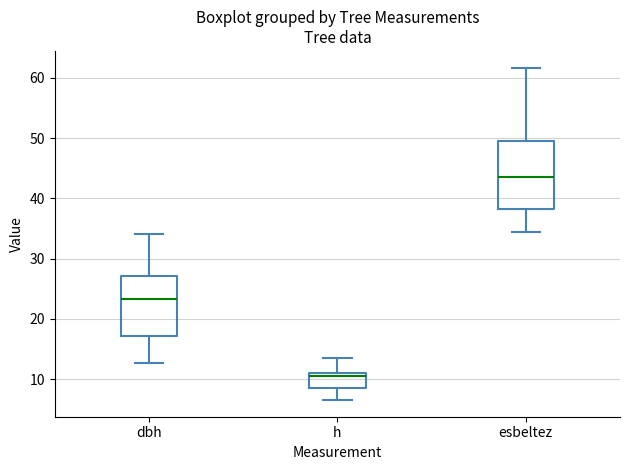

Reading left to right, transcribe this box plot: for each box, give where its median line is, the range the box spans, and where its two whiskers end, as read against the y-axis. The values are not printed on the chart, so give them approximately, as read against the axis.

dbh: median 23, box 17 to 27, whiskers 13 to 34
h: median 11 (just below the box's upper edge), box 9 to 11, whiskers 7 to 14
esbeltez: median 43, box 38 to 50, whiskers 34 to 62